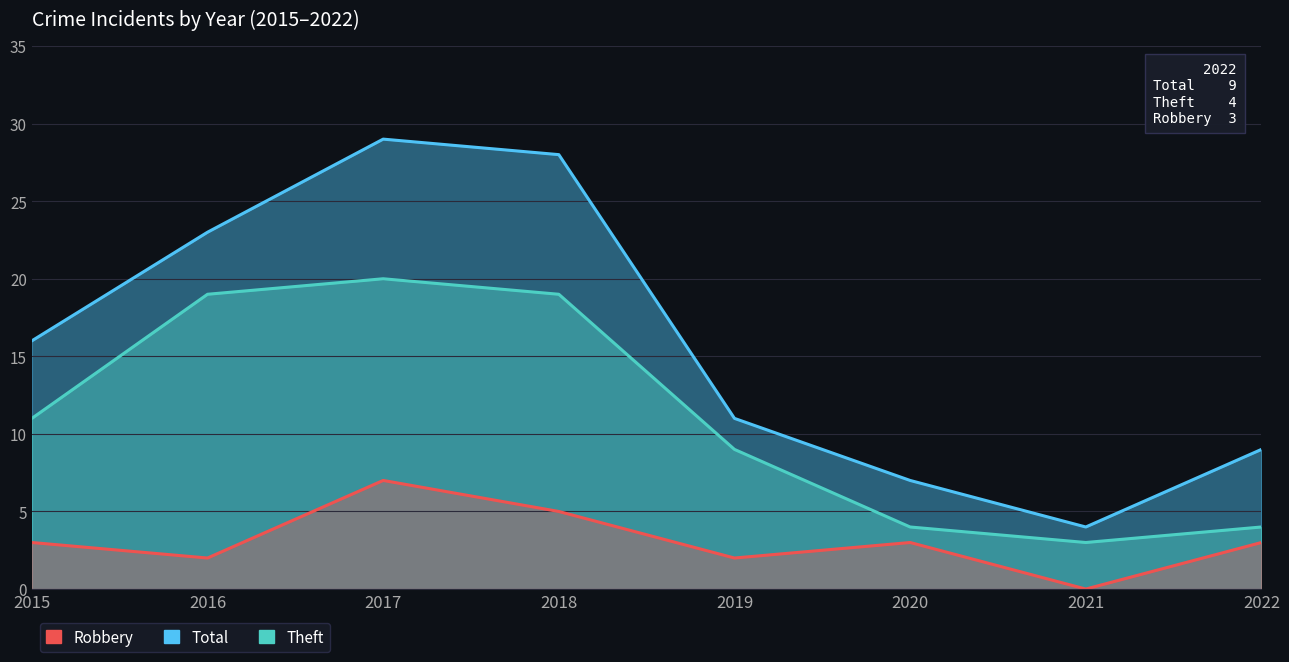

What is the value of the Robbery point at the 1st from the left?

3